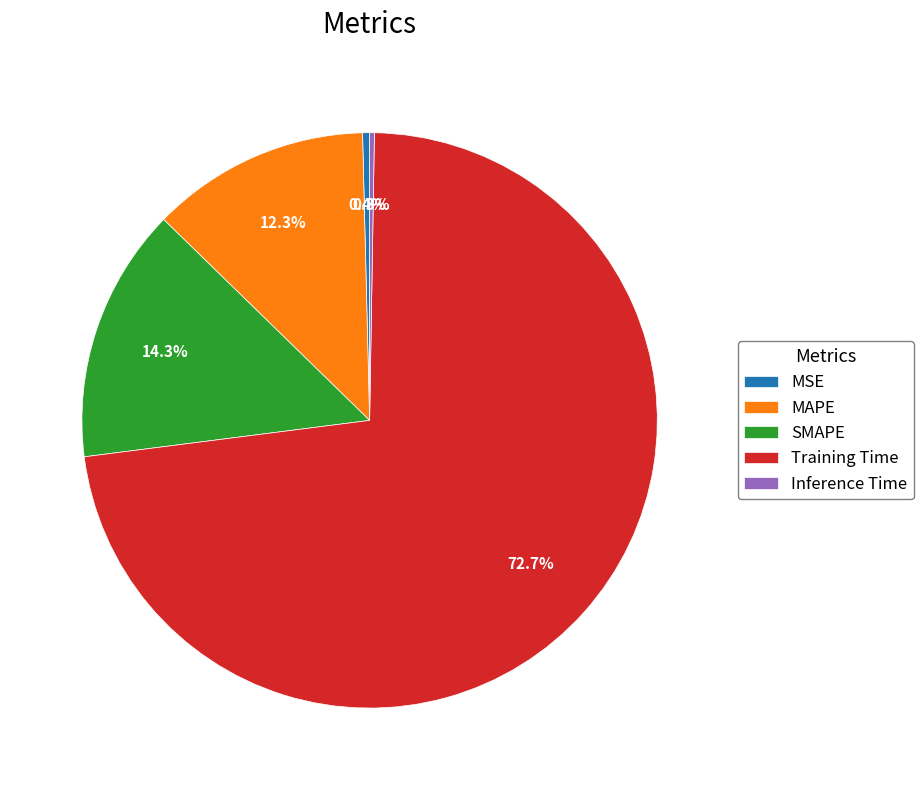

To the nearest percent, what is the difference between the largest and smallest slice percentages?

72%